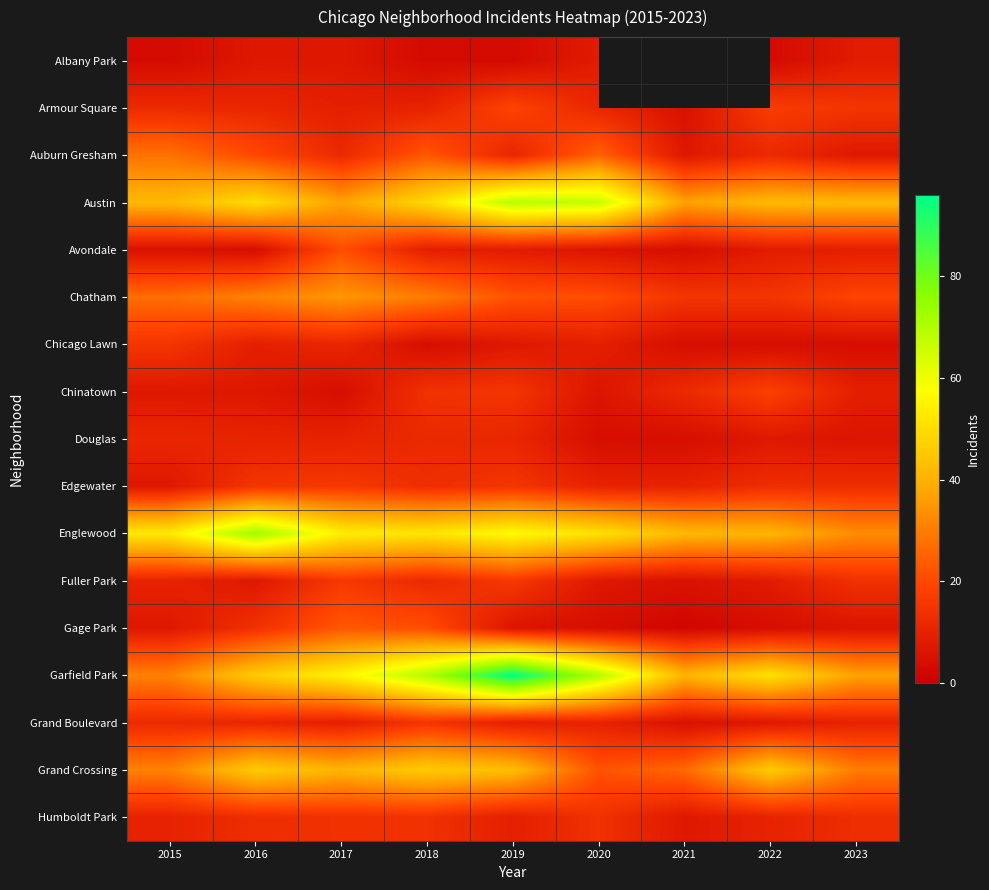

Is it true that Albany Park equals 3.0 at 2019?

True